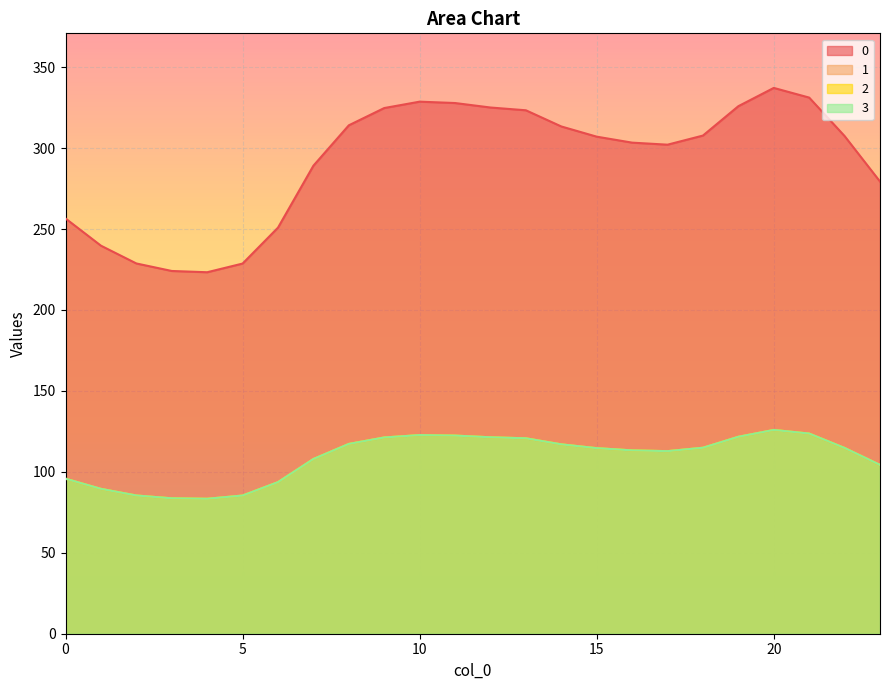

True or false: 2 and 0 cross at least once.

False